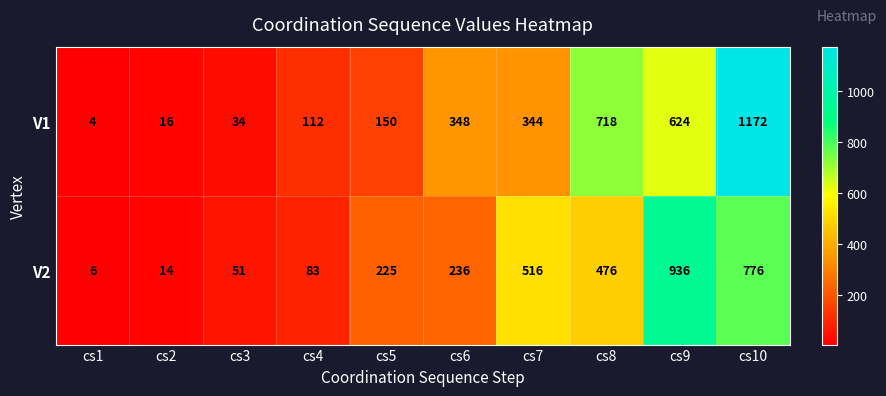

Is it true that V2 equals 936 at cs9?

True